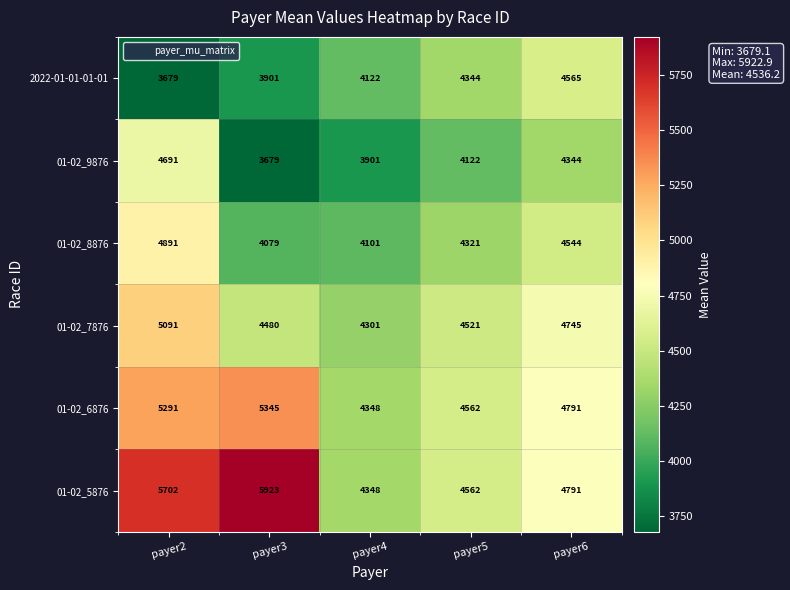

Is the value of 01-02_5876 at payer2 greater than the value of 01-02_7876 at payer3?

Yes